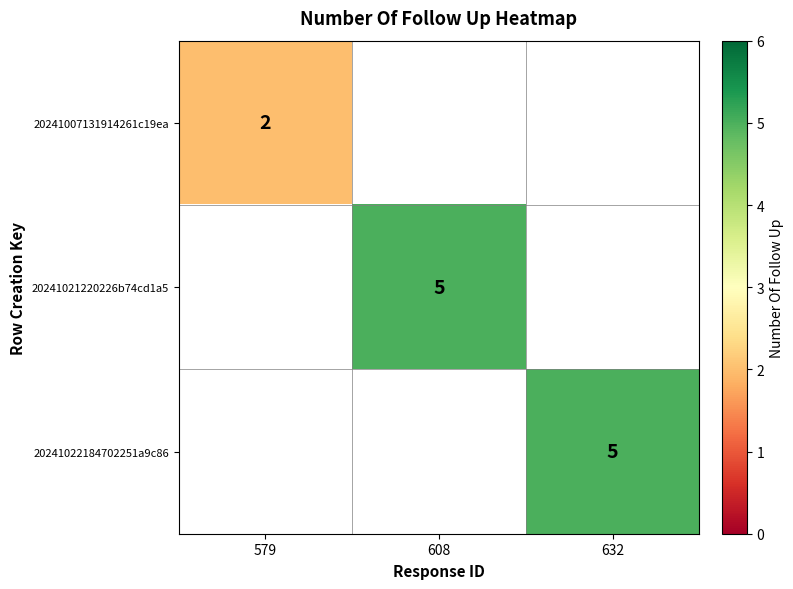

How many data points does each series have?

3